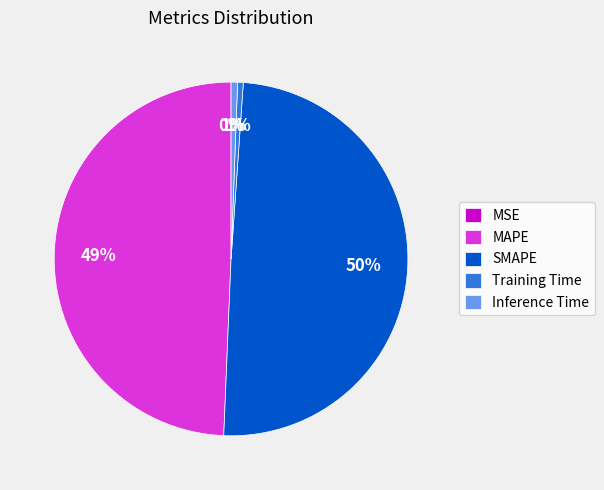

To the nearest percent, what is the average slice percentage?

20%